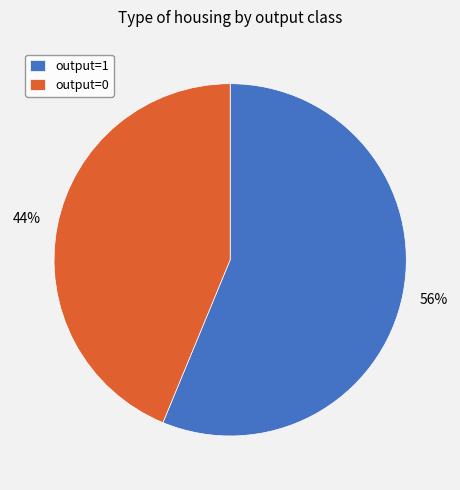

To the nearest percent, what portion does output=0 represent?

44%